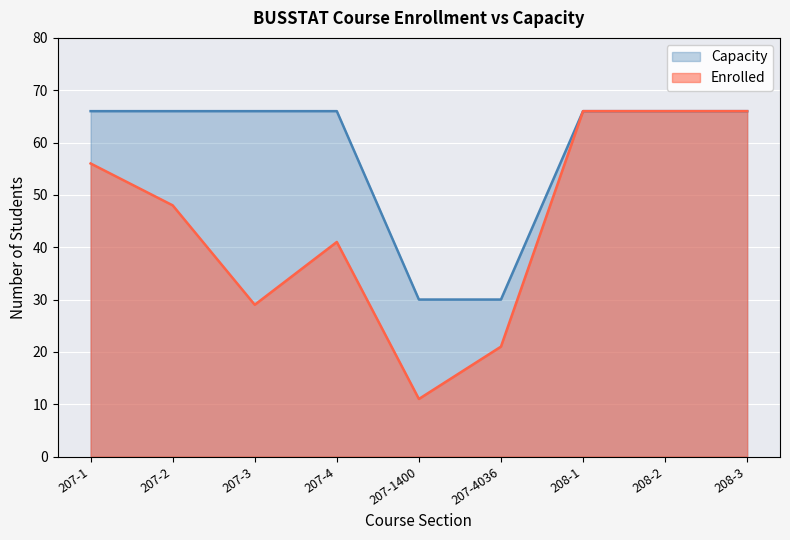

At how many categories does at least one series exceed 30?

7